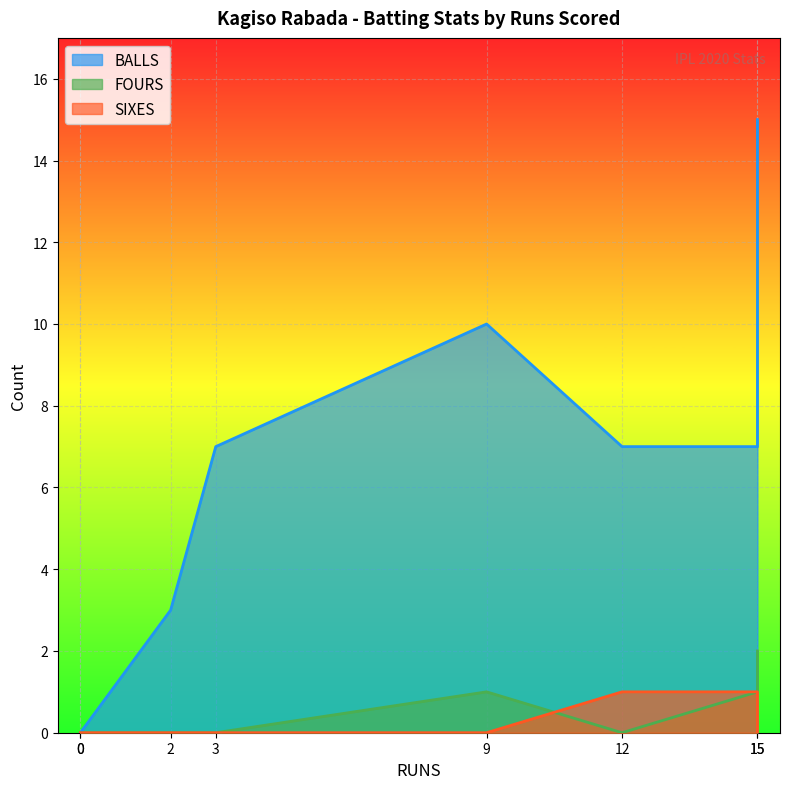

Which series has the largest total across all categories?

BALLS